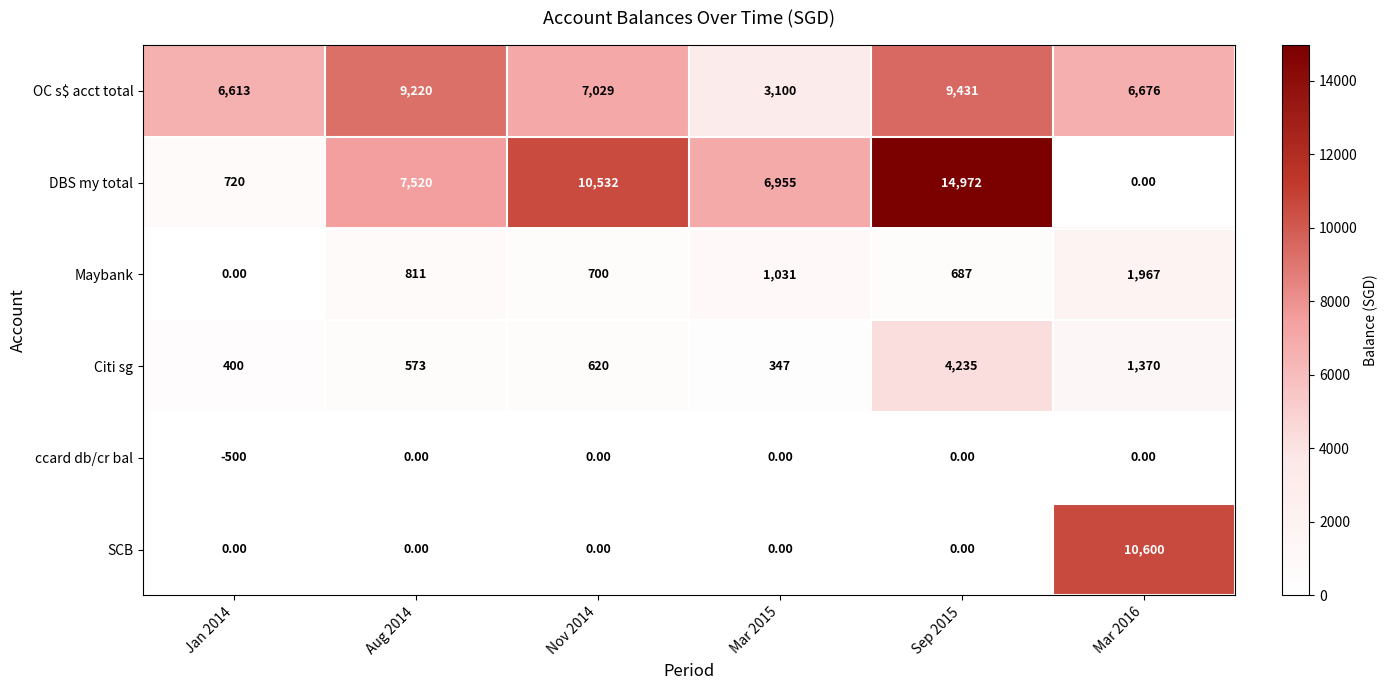

Which series has the widest spread of values?

DBS my total